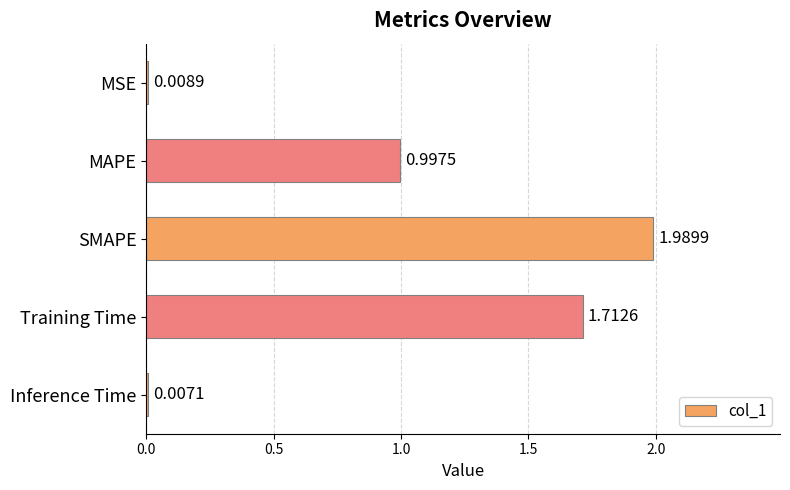

Where is the data nearest to the value 0?

Inference Time